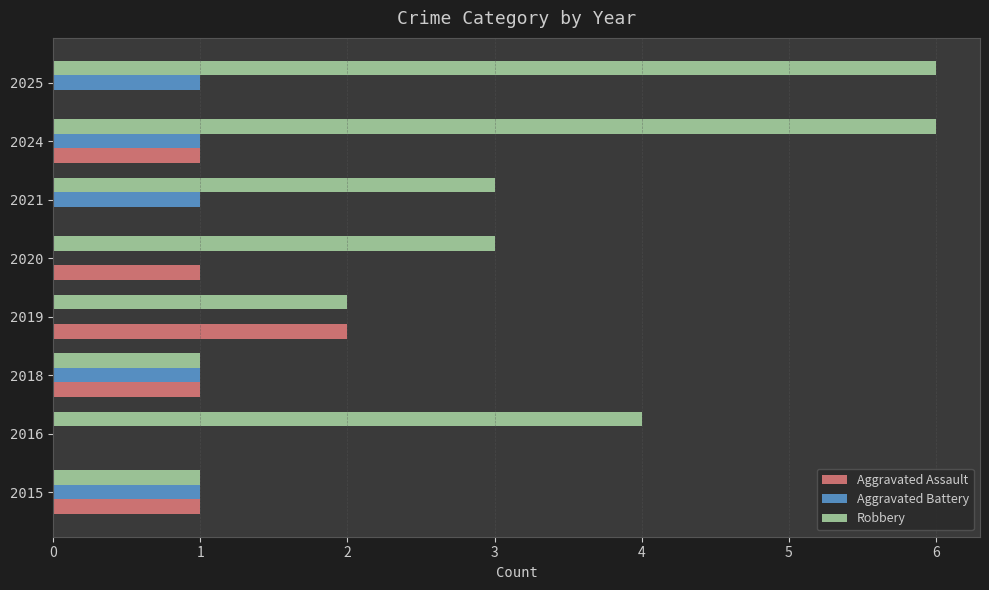

At which label does Aggravated Assault reach its peak?

2019